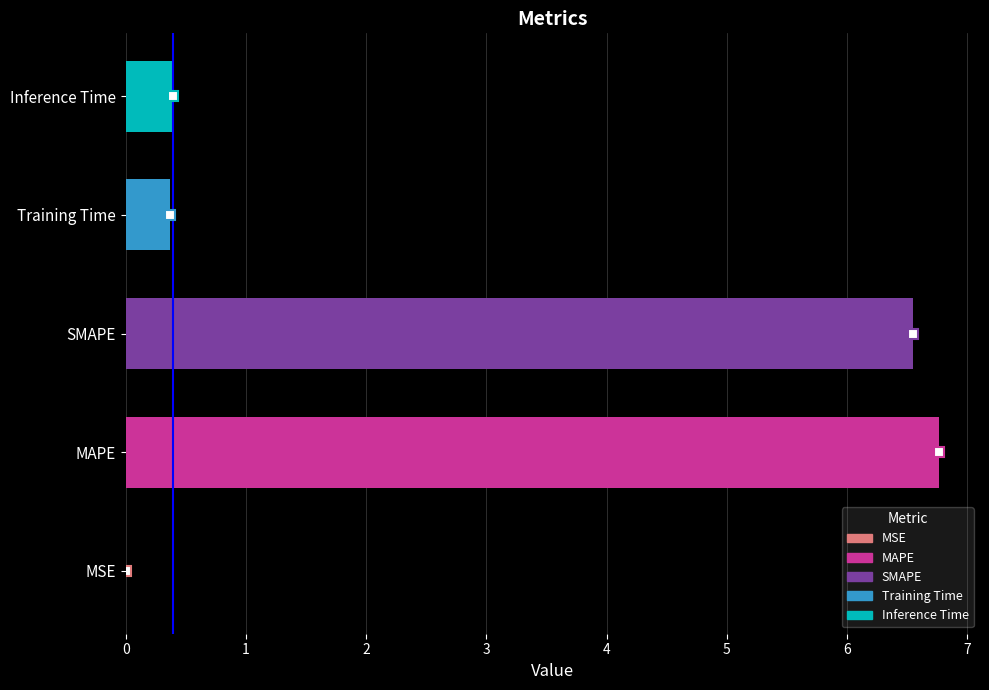

Are the bars horizontal?

Yes